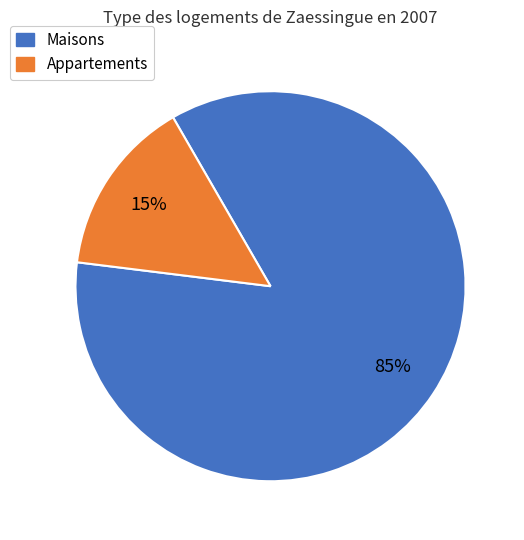

Is there any slice that represents more than half of the pie?

Yes